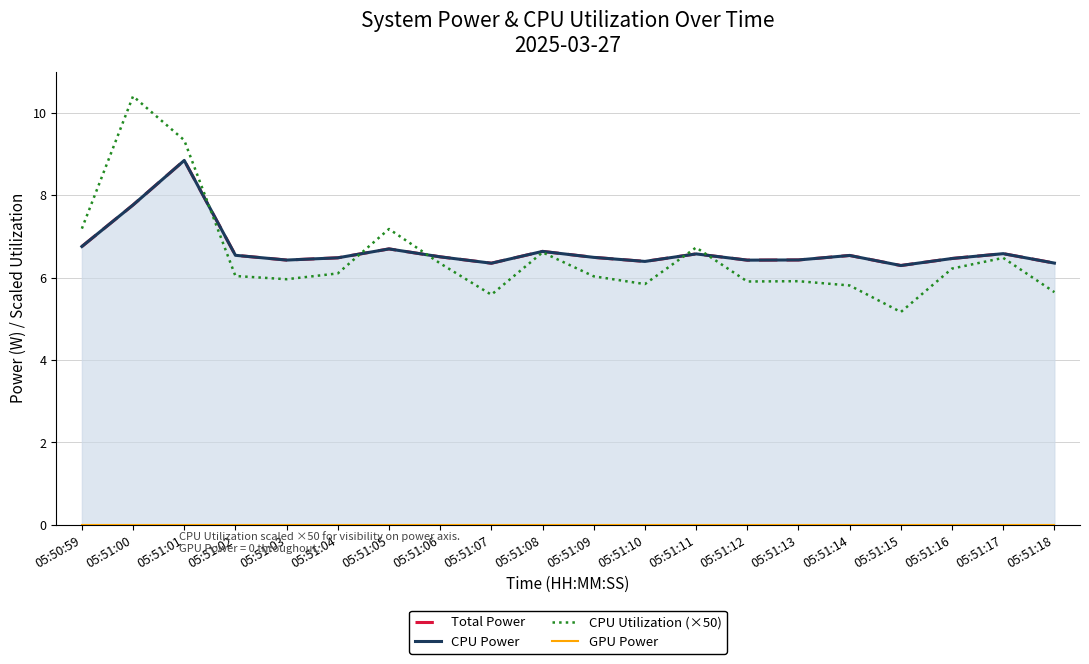

What is the spread (max minus min) of values at 05:51:05?

7.2